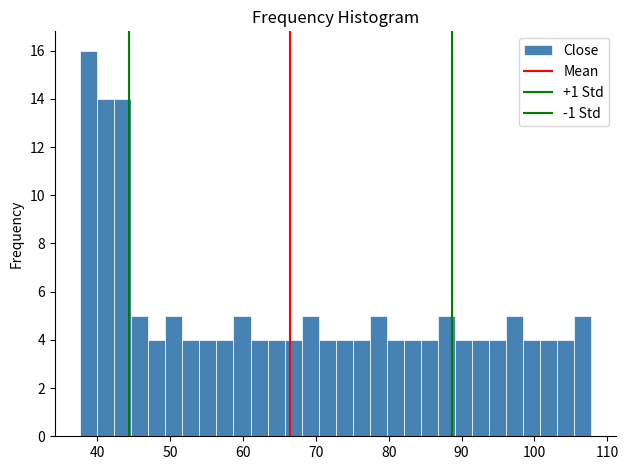

Around what value on the x-axis is the tallest bar? Give the approximate position of its centre, as read against the axis.

39